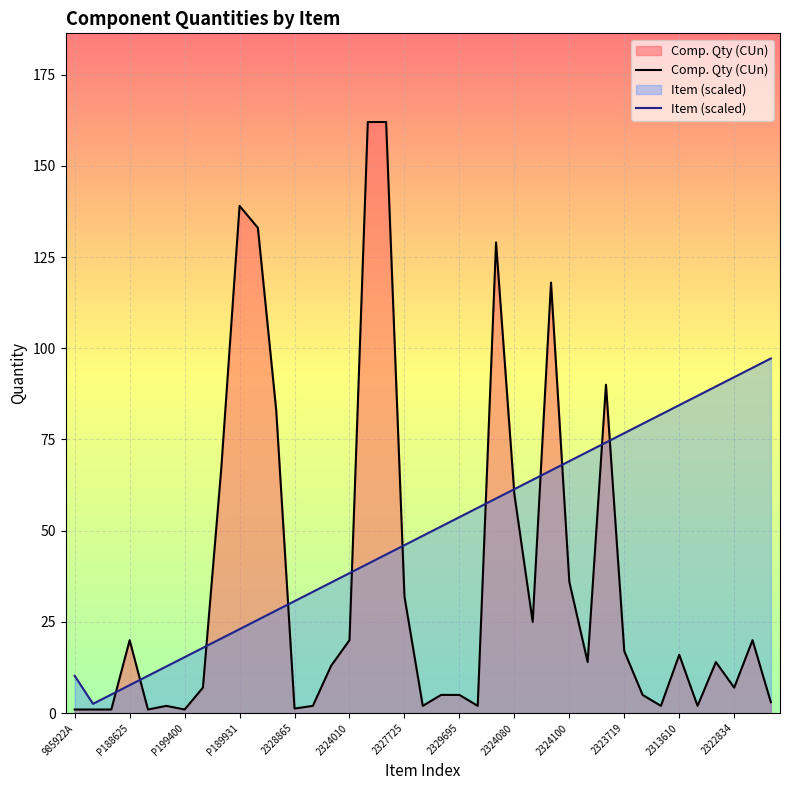

Which category has the highest value in the Comp. Qty (CUn) series?

16